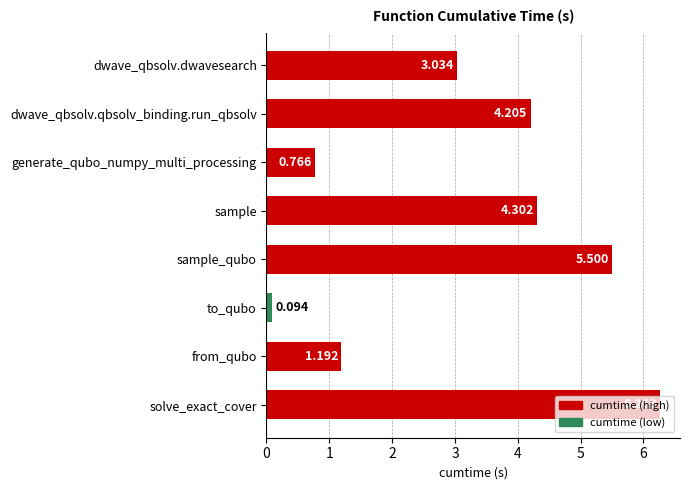

What is the label of the 1st bar from the bottom?

solve_exact_cover